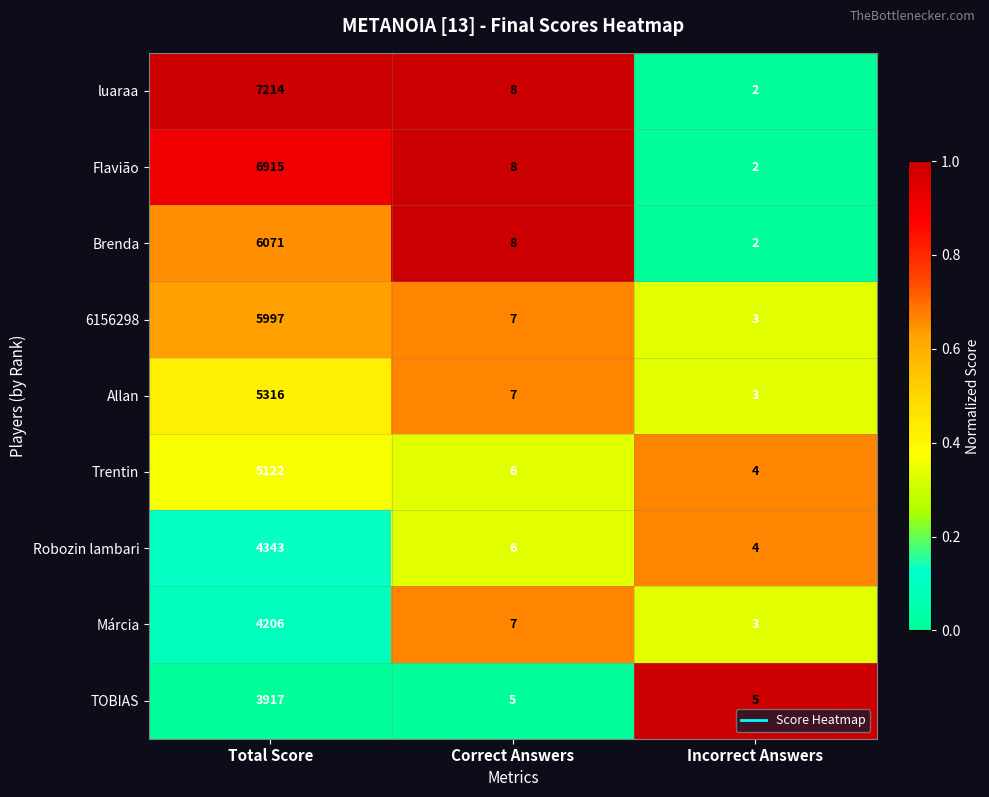

What is the difference between the Flavião values at Incorrect Answers and Correct Answers?

6